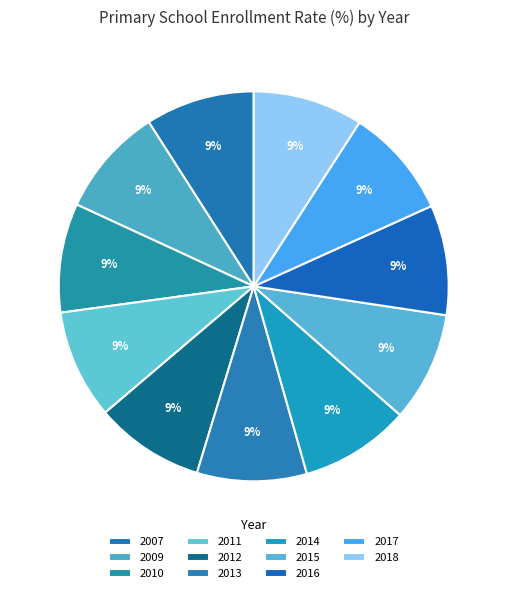

What is the change in value from 2010 to 2013?

+0.5